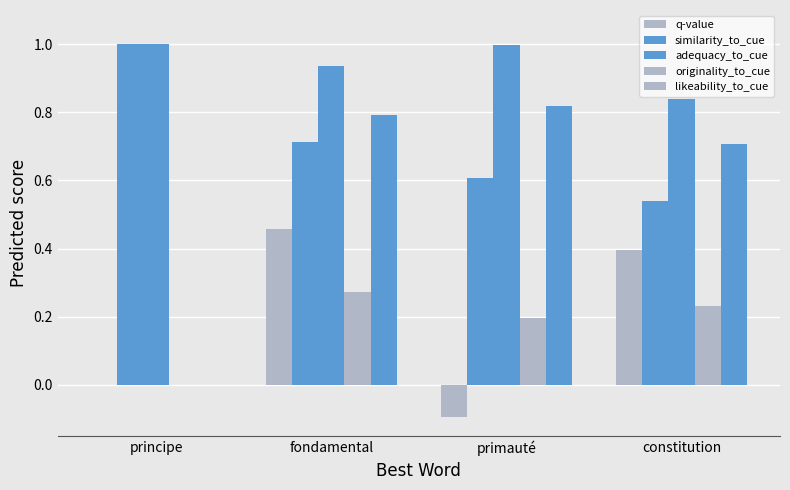

Are the bars grouped side by side (vs. stacked)?

Yes